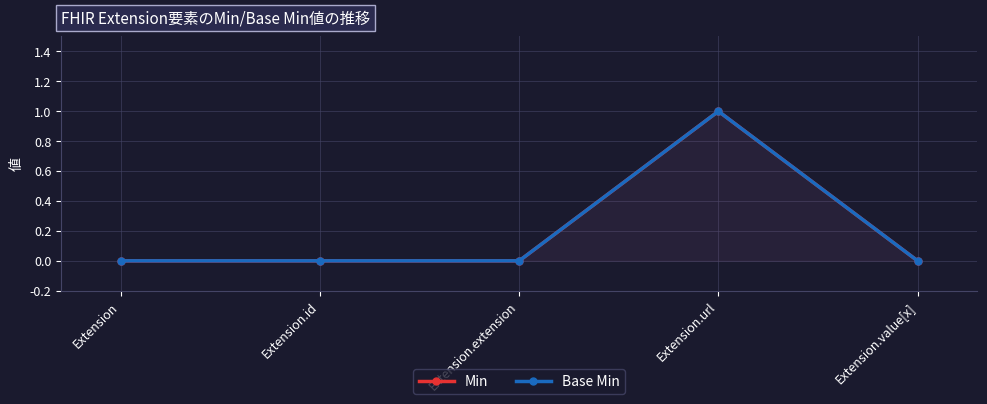

What is the value of the Base Min point at the 4th from the left?

1